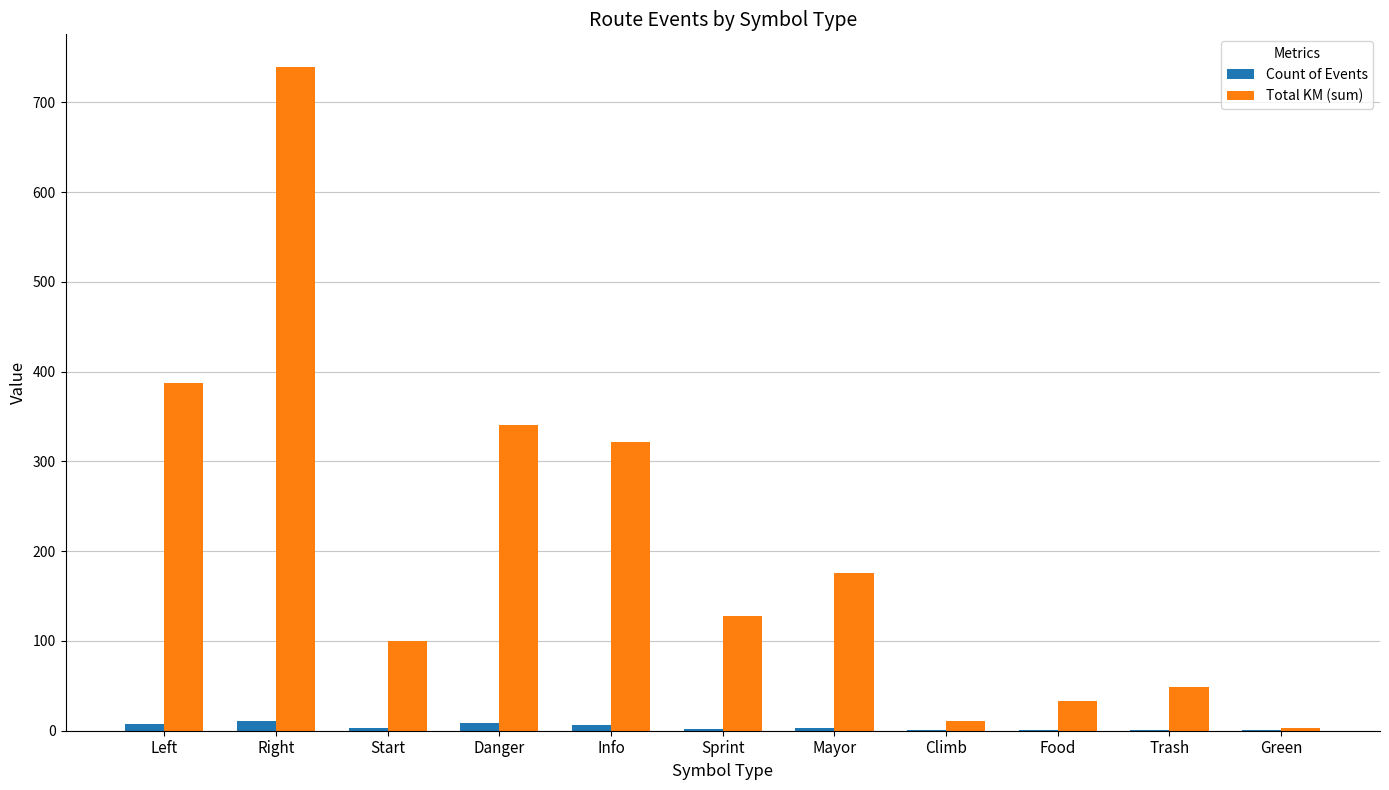

Does the chart contain stacked bars?

No